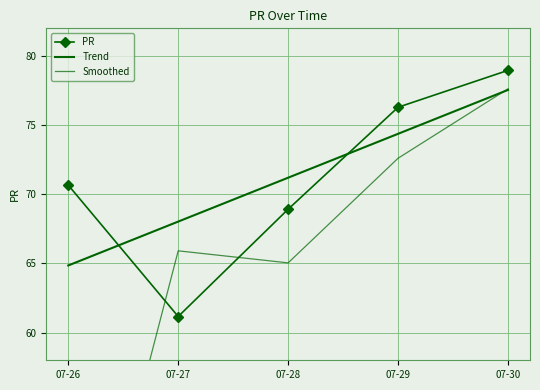

What is the total value across all series at 07-28?

205.2